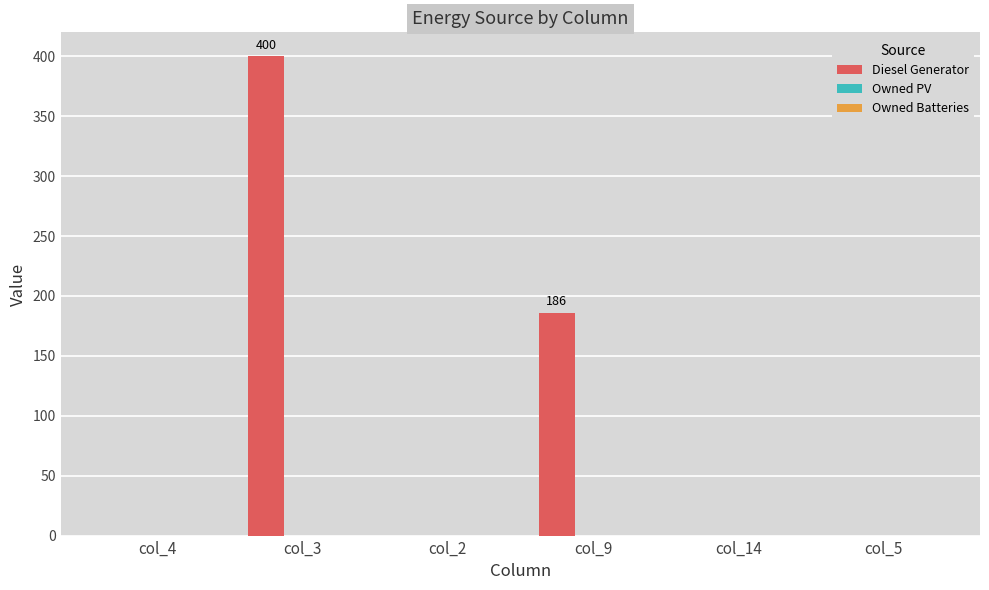

Reading right to left, list all the values displayed in this chart.

col_5=0	col_14=0	col_9=186	col_2=0	col_3=400	col_4=0